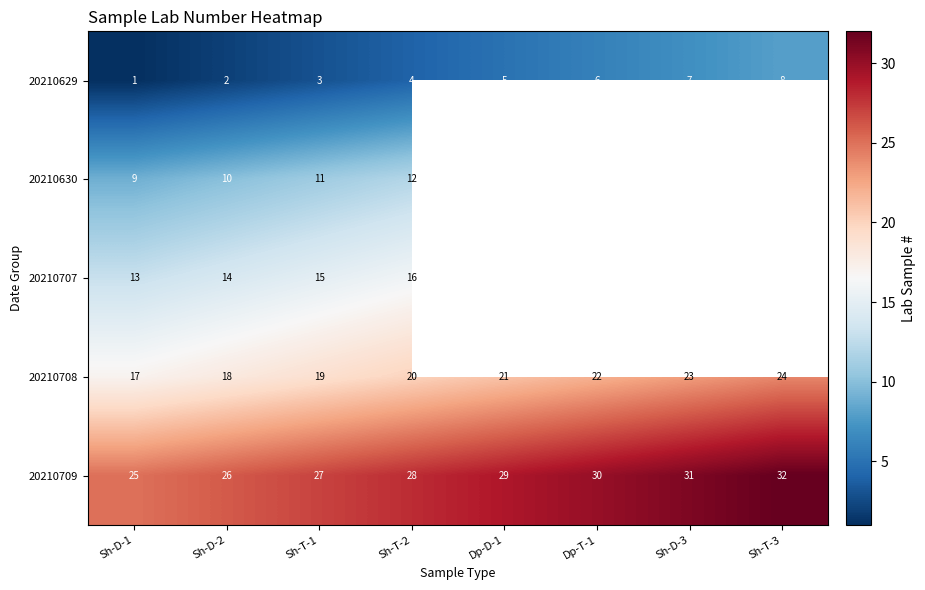

At Sh-D-2, list the series in order from largest to smallest.

20210709, 20210708, 20210707, 20210630, 20210629